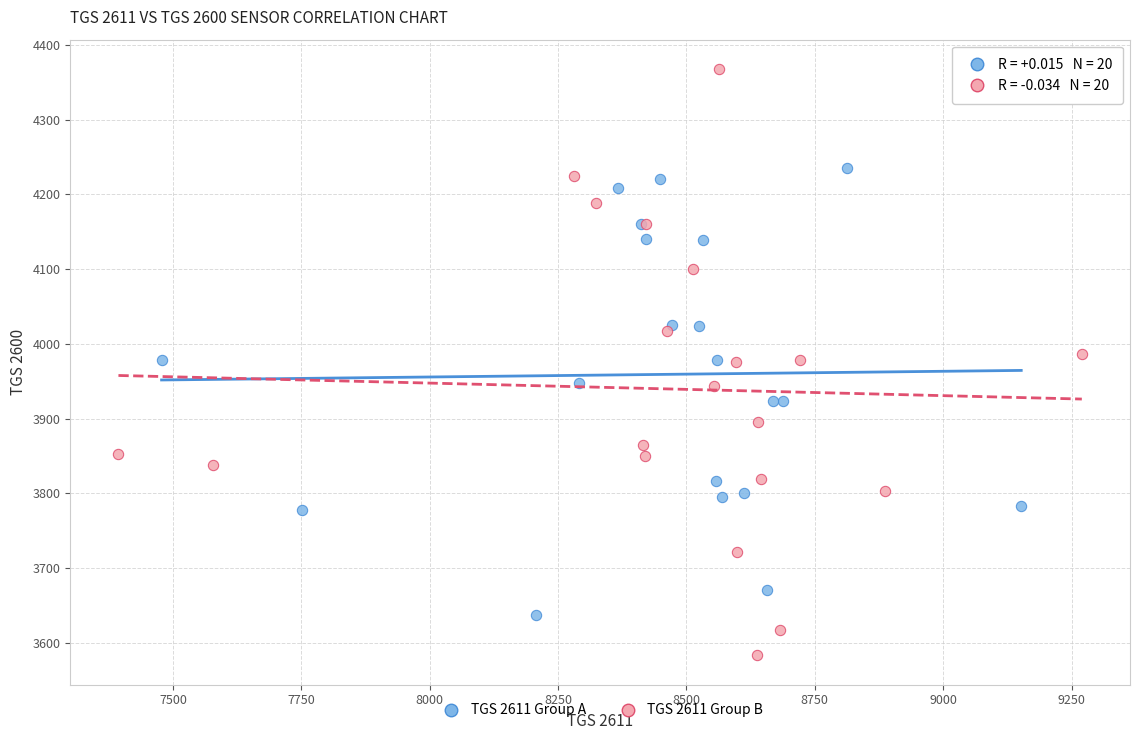

Which series reaches the maximum Y coordinate?

TGS 2611 Group B